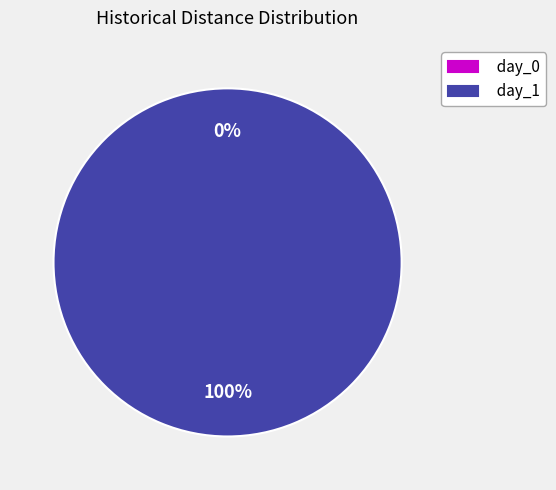

To the nearest percent, what portion does day_1 represent?

100%